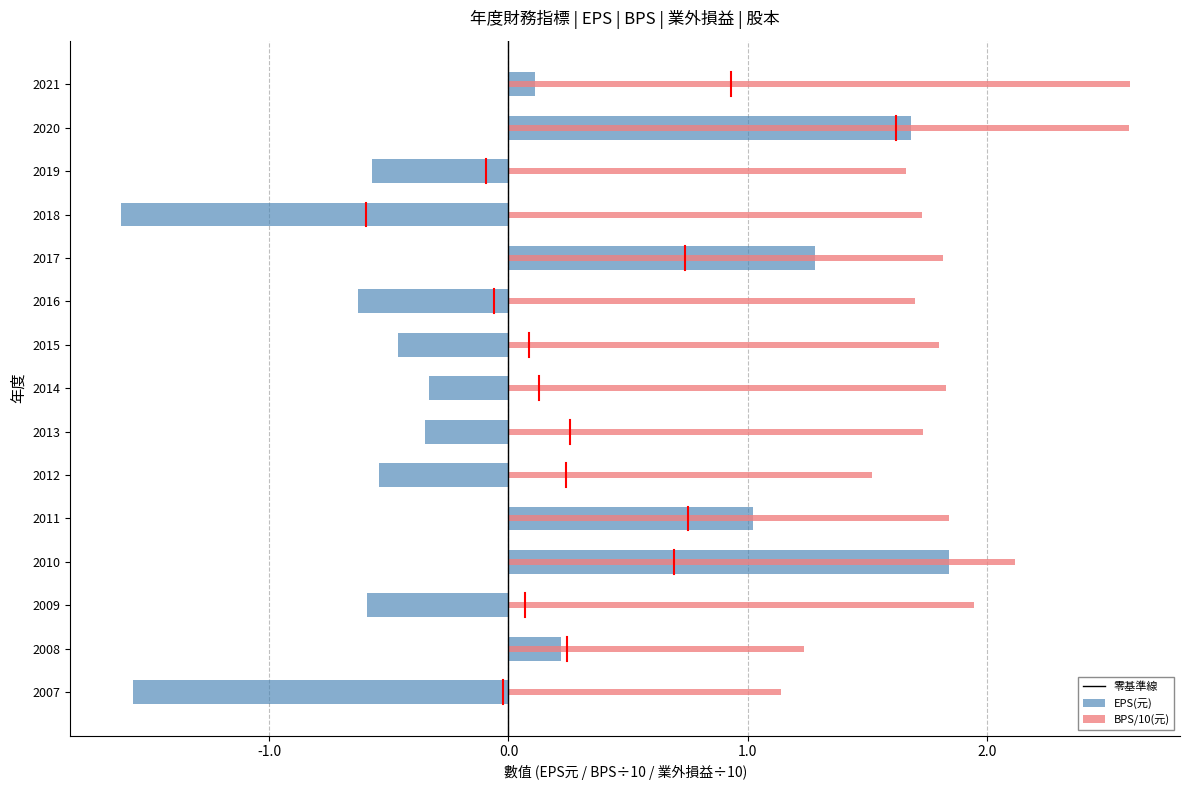

The BPS(元) series shows 1.7 at 2013. True or false?

True